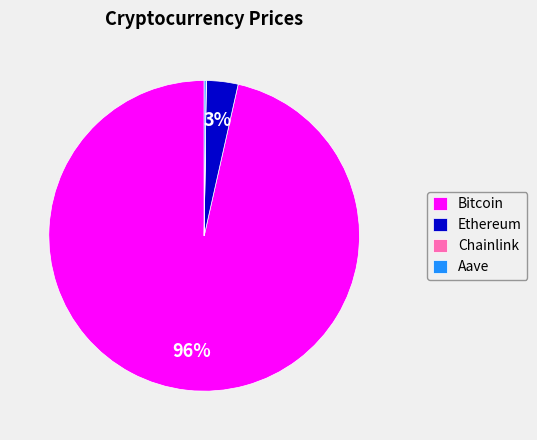

To the nearest percent, what is the average slice percentage?

25%